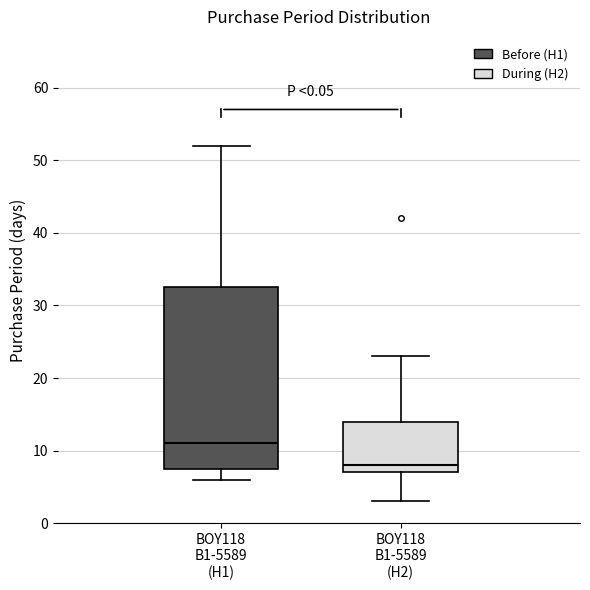

Comparing the boxes themselves (not the whiskers), which one is the tallest?

BOY118 B1-5589 (H1)